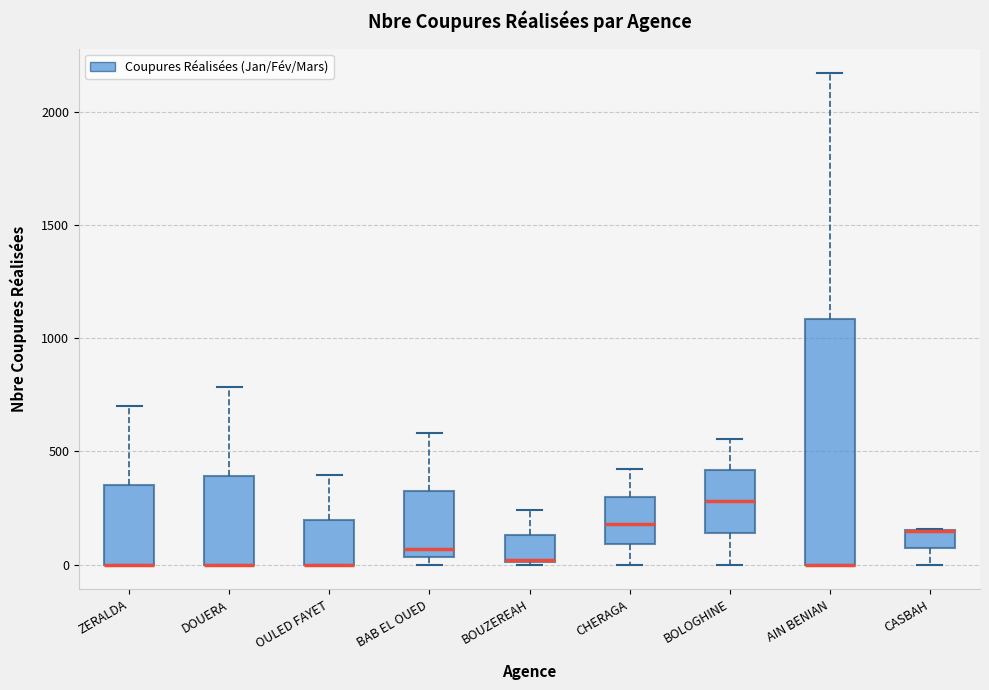

Reading left to right, transcribe this box plot: for each box, give where its median line is, the range the box spans, and where its two whiskers end, as read against the y-axis. The values are not printed on the chart, so give them approximately, as read against the axis.

ZERALDA: median 0 (drawn on the box's lower edge), box 0 to 350, whiskers 0 to 700
DOUERA: median 0 (drawn on the box's lower edge), box 0 to 400, whiskers 0 to 800
OULED FAYET: median 0 (drawn on the box's lower edge), box 0 to 200, whiskers 0 to 400
BAB EL OUED: median 50 (just above the box's lower edge), box 50 to 300, whiskers 0 to 600
BOUZEREAH: median 0 (drawn on the box's lower edge), box 0 to 150, whiskers 0 to 250
CHERAGA: median 200, box 100 to 300, whiskers 0 to 400
BOLOGHINE: median 300, box 150 to 400, whiskers 0 to 550
AIN BENIAN: median 0 (drawn on the box's lower edge), box 0 to 1100, whiskers 0 to 2150
CASBAH: median 150 (drawn on the box's upper edge), box 100 to 150, whiskers 0 to 150